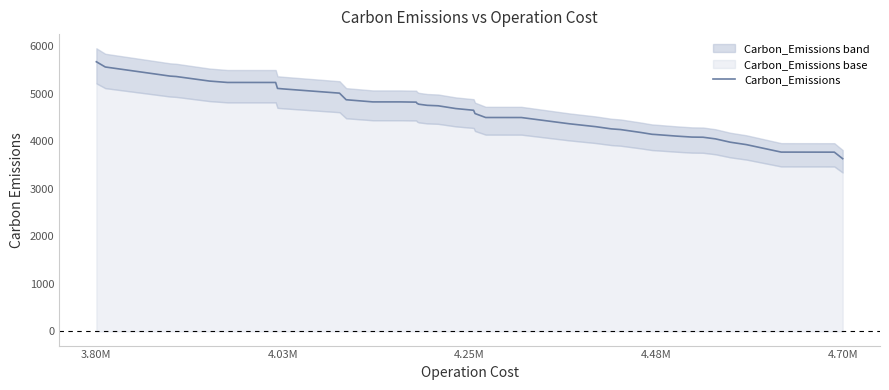

Reading left to right, extract all data points from this chart.

5667.7	5557.8	5397.2	5366.4	5357.5	5261.7	5232.5	5232.4	5107.4	5096.8	5008.0	4869.4	4824.0	4823.9	4819.1	4793.7	4775.4	4752.1	4742.2	4684.2	4648.2	4579.0	4496.1	4495.4	4364.3	4303.3	4256.9	4242.7	4180.7	4143.0	4139.1	4105.9	4084.6	4081.3	4047.2	3977.0	3926.3	3768.9	3767.8	3630.4